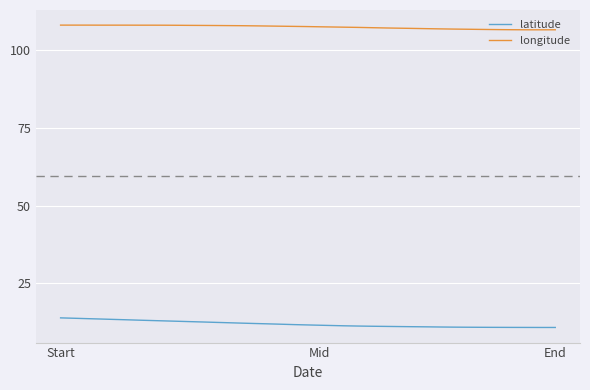

What is the maximum value for latitude?

13.9